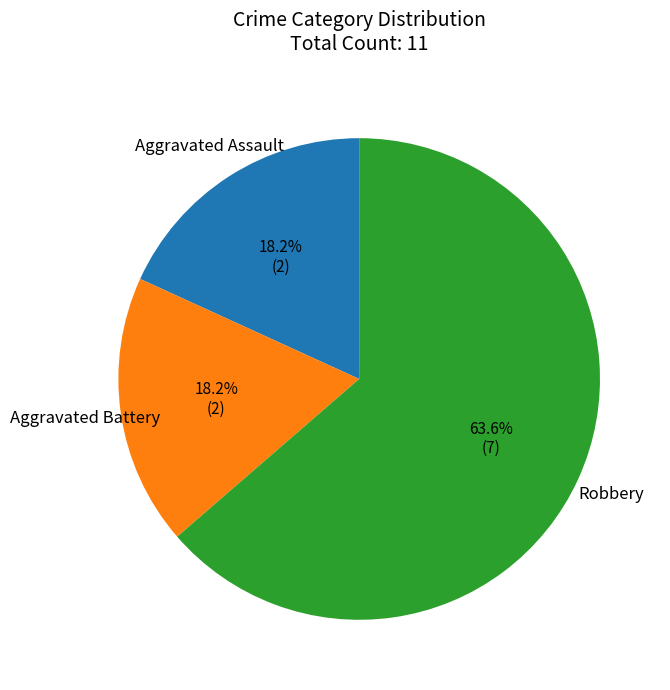

To the nearest percent, what portion does Aggravated Battery represent?

18%